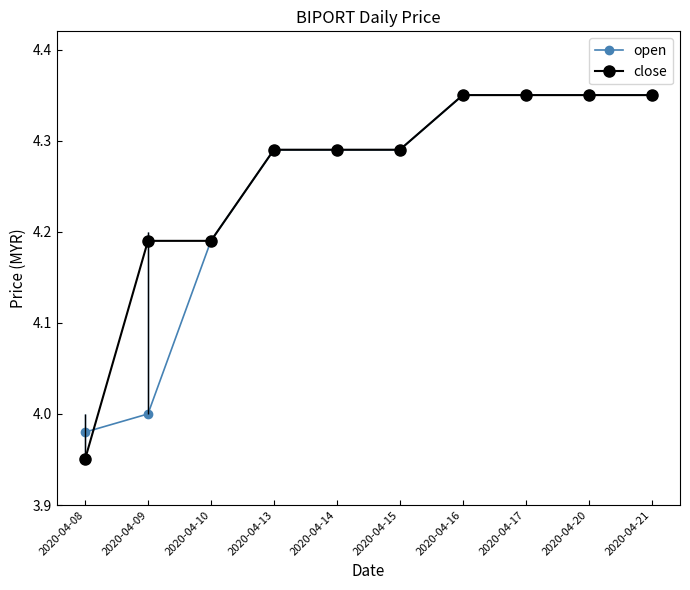

True or false: close and open intersect in this chart.

True